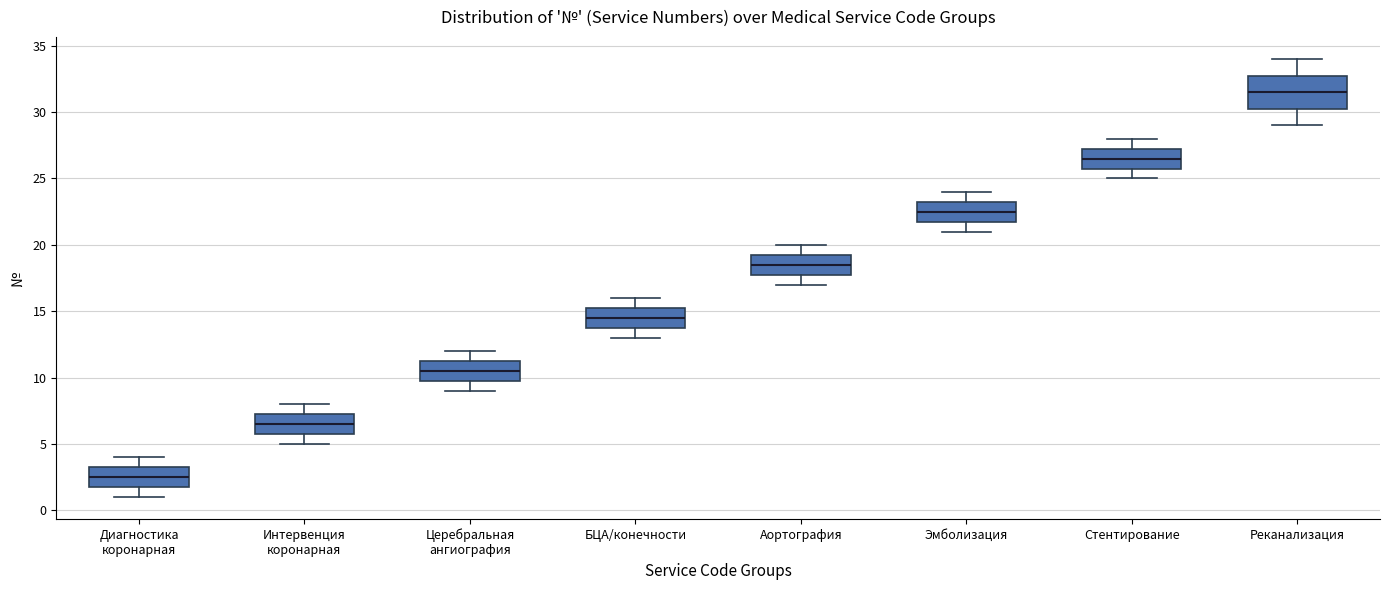

Which box has the lowest median line?

Диагностика коронарная